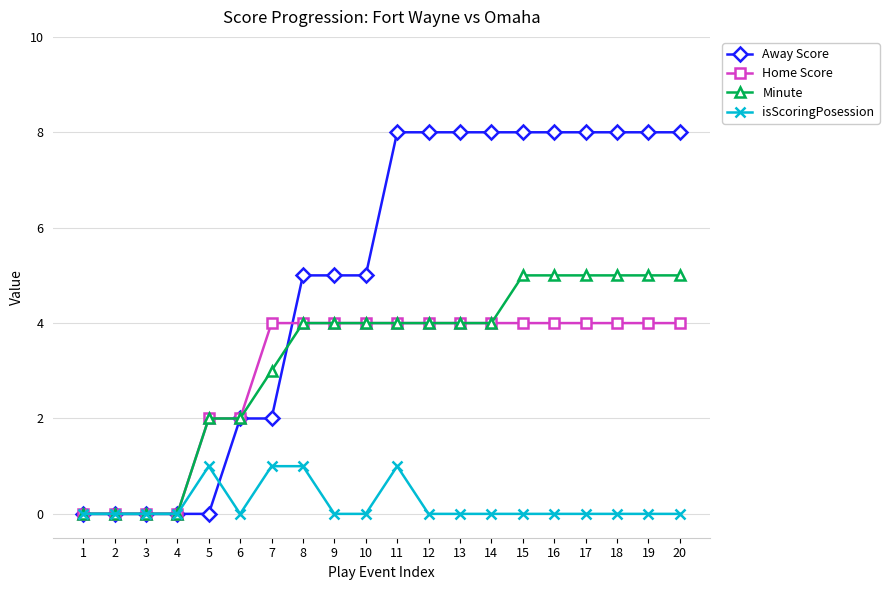

Count the Away Score values in the range 2 to 8.

15